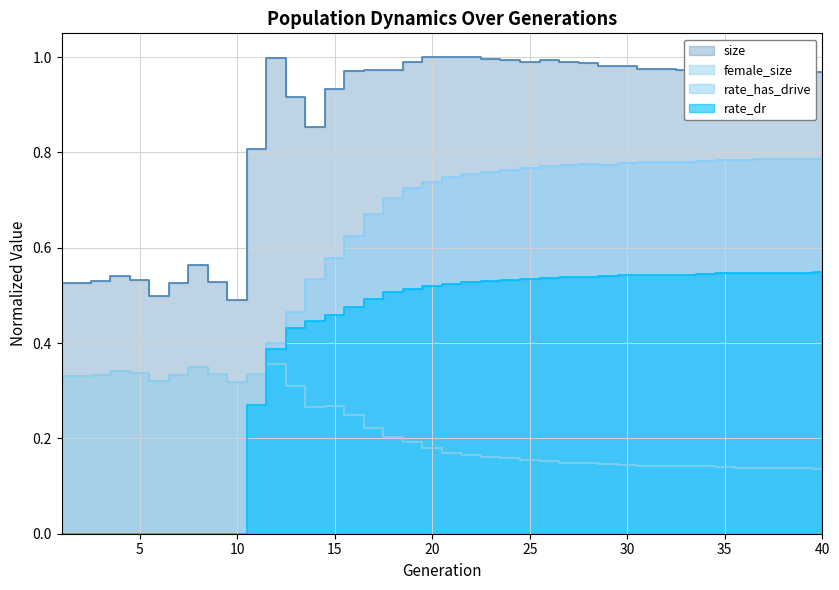

True or false: rate_has_drive has a value of 0.5 at 37.

False